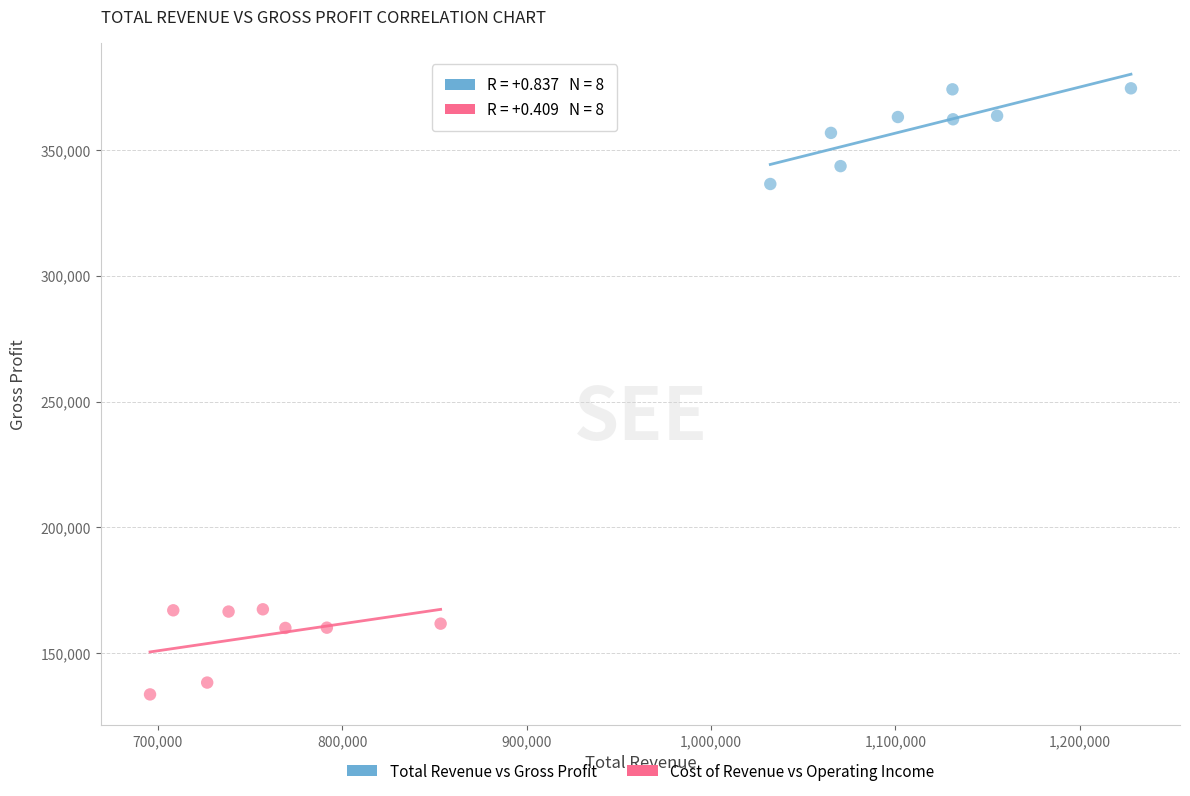

Which series reaches the maximum Y coordinate?

Total Revenue vs Gross Profit